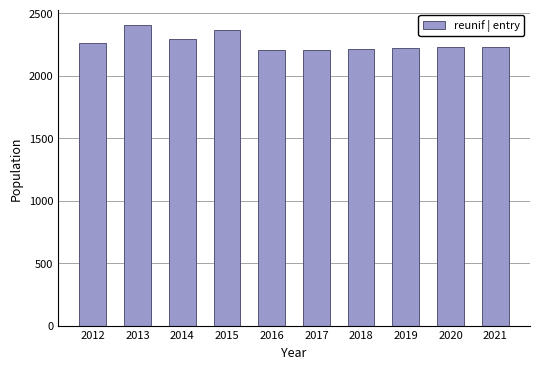

Which category has the highest value across all series?

2013